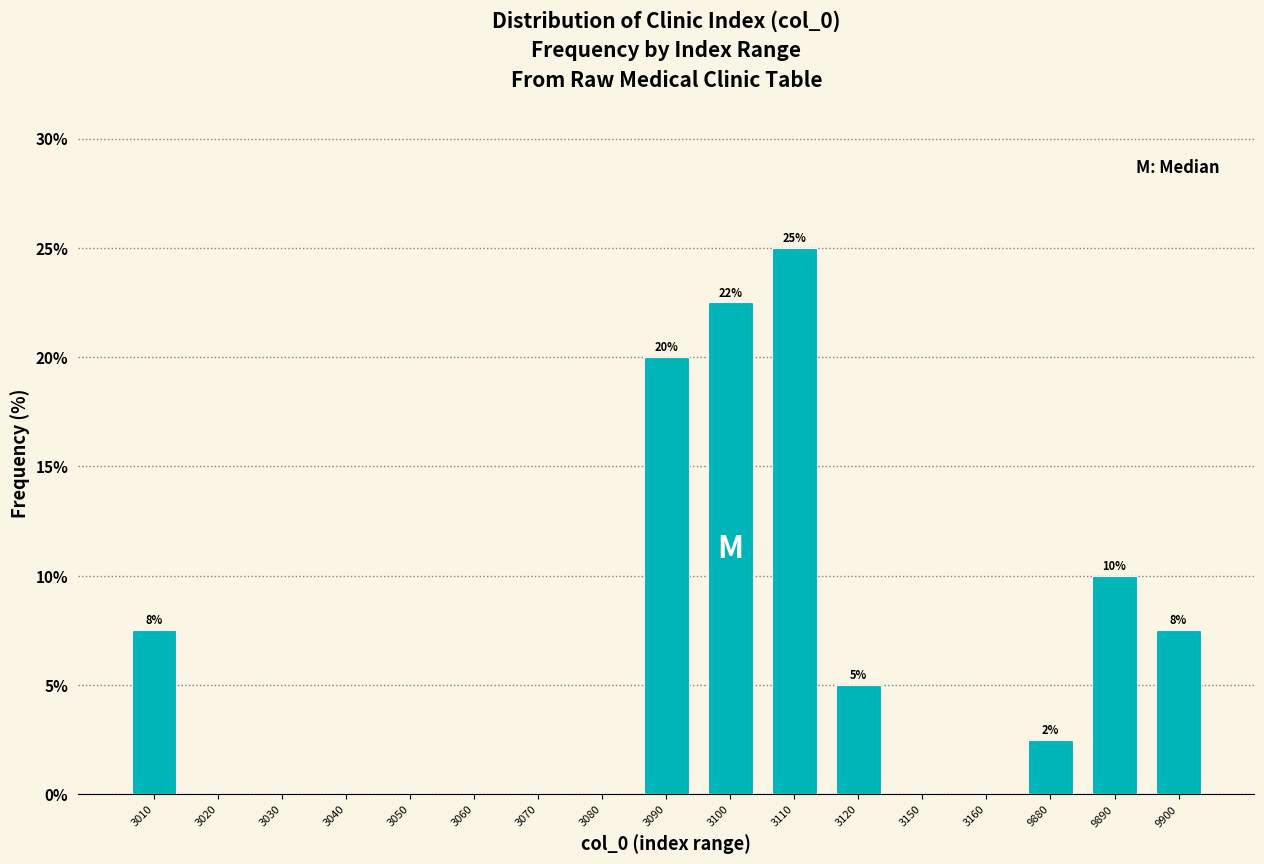

Reading left to right, transcribe all the data shown in this chart.

3010=7.5	3020=0.0	3030=0.0	3040=0.0	3050=0.0	3060=0.0	3070=0.0	3080=0.0	3090=20.0	3100=22.5	3110=25.0	3120=5.0	3150=0.0	3160=0.0	9880=2.5	9890=10.0	9900=7.5